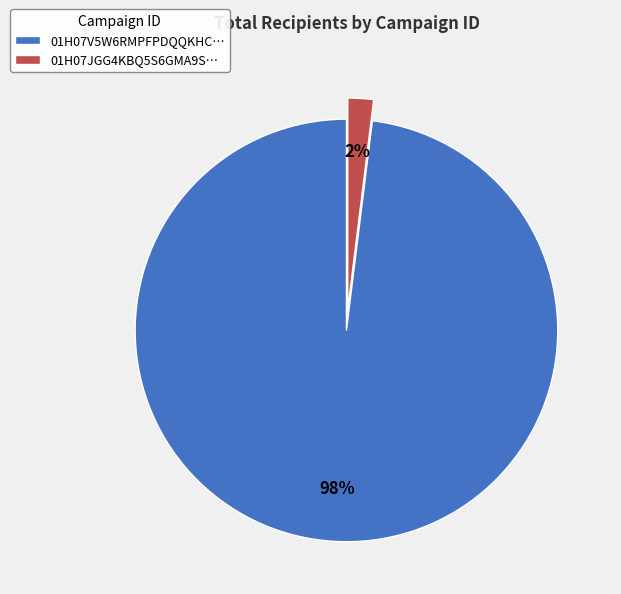

To the nearest percent, what percentage of the pie is 01H07JGG4KBQ5S6GMA9S…?

2%